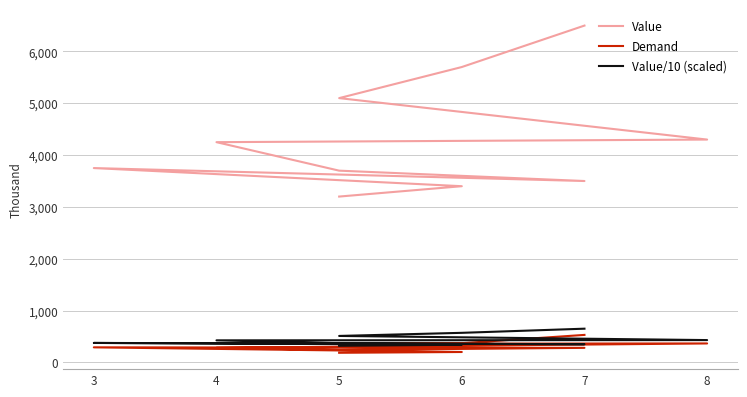

At which label does Demand first exceed 290?

7